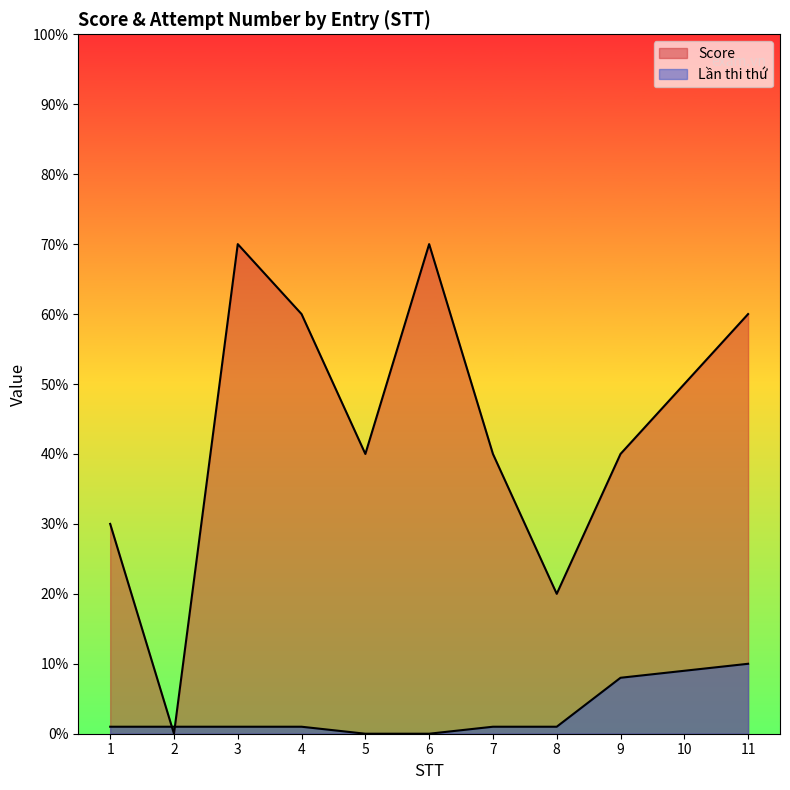

What is the maximum value for Lần thi thứ?

10